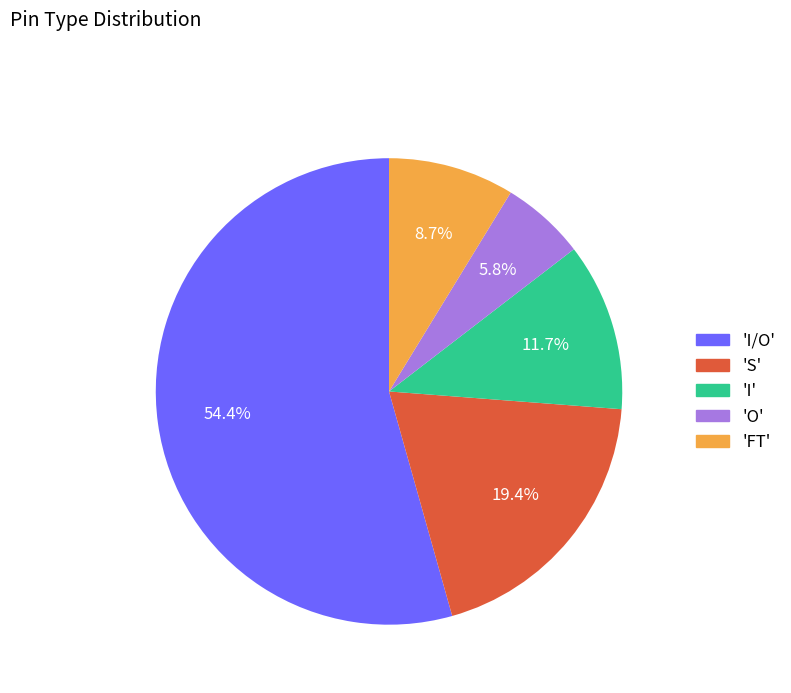

Combined, what portion of the pie is 'I' and 'FT'?

20.4%